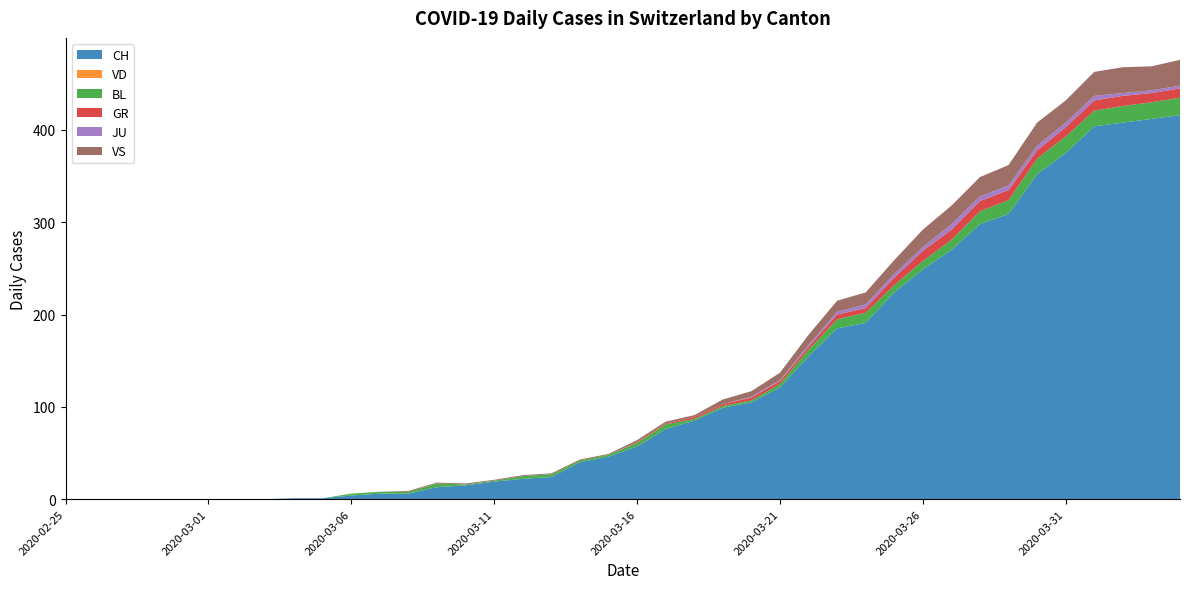

Reading left to right, transcribe all the data shown in this chart.

CH: 2020-02-25=0	2020-02-26=0	2020-02-27=0	2020-02-28=0	2020-02-29=0	2020-03-01=0	2020-03-02=0	2020-03-03=0	2020-03-04=1	2020-03-05=1	2020-03-06=4	2020-03-07=6	2020-03-08=6	2020-03-09=13	2020-03-10=15	2020-03-11=19	2020-03-12=22	2020-03-13=24	2020-03-14=40	2020-03-15=46	2020-03-16=57	2020-03-17=76	2020-03-18=85	2020-03-19=99	2020-03-20=105	2020-03-21=121	2020-03-22=155	2020-03-23=185	2020-03-24=191	2020-03-25=224	2020-03-26=249	2020-03-27=270	2020-03-28=298	2020-03-29=309	2020-03-30=352	2020-03-31=375	2020-04-01=404	2020-04-02=408	2020-04-03=412	2020-04-04=416
VD: 2020-02-25=0	2020-02-26=0	2020-02-27=0	2020-02-28=0	2020-02-29=0	2020-03-01=0	2020-03-02=0	2020-03-03=0	2020-03-04=0	2020-03-05=0	2020-03-06=0	2020-03-07=0	2020-03-08=0	2020-03-09=0	2020-03-10=0	2020-03-11=0	2020-03-12=0	2020-03-13=0	2020-03-14=0	2020-03-15=0	2020-03-16=0	2020-03-17=0	2020-03-18=0	2020-03-19=0	2020-03-20=0	2020-03-21=0	2020-03-22=0	2020-03-23=0	2020-03-24=0	2020-03-25=0	2020-03-26=0	2020-03-27=0	2020-03-28=0	2020-03-29=0	2020-03-30=0	2020-03-31=0	2020-04-01=0	2020-04-02=0	2020-04-03=0	2020-04-04=0
BL: 2020-02-25=0	2020-02-26=0	2020-02-27=0	2020-02-28=0	2020-02-29=0	2020-03-01=0	2020-03-02=0	2020-03-03=0	2020-03-04=0	2020-03-05=0	2020-03-06=2	2020-03-07=2	2020-03-08=2	2020-03-09=4	2020-03-10=1	2020-03-11=1	2020-03-12=3	2020-03-13=3	2020-03-14=2	2020-03-15=2	2020-03-16=4	2020-03-17=5	2020-03-18=2	2020-03-19=2	2020-03-20=2	2020-03-21=4	2020-03-22=7	2020-03-23=10	2020-03-24=11	2020-03-25=8	2020-03-26=9	2020-03-27=11	2020-03-28=14	2020-03-29=15	2020-03-30=17	2020-03-31=18	2020-04-01=17	2020-04-02=18	2020-04-03=18	2020-04-04=19
GR: 2020-02-25=0	2020-02-26=0	2020-02-27=0	2020-02-28=0	2020-02-29=0	2020-03-01=0	2020-03-02=0	2020-03-03=0	2020-03-04=0	2020-03-05=0	2020-03-06=0	2020-03-07=0	2020-03-08=0	2020-03-09=0	2020-03-10=0	2020-03-11=0	2020-03-12=0	2020-03-13=0	2020-03-14=0	2020-03-15=0	2020-03-16=1	2020-03-17=1	2020-03-18=2	2020-03-19=2	2020-03-20=3	2020-03-21=3	2020-03-22=3	2020-03-23=5	2020-03-24=5	2020-03-25=8	2020-03-26=11	2020-03-27=11	2020-03-28=11	2020-03-29=11	2020-03-30=9	2020-03-31=10	2020-04-01=11	2020-04-02=11	2020-04-03=10	2020-04-04=10
JU: 2020-02-25=0	2020-02-26=0	2020-02-27=0	2020-02-28=0	2020-02-29=0	2020-03-01=0	2020-03-02=0	2020-03-03=0	2020-03-04=0	2020-03-05=0	2020-03-06=0	2020-03-07=0	2020-03-08=0	2020-03-09=0	2020-03-10=0	2020-03-11=0	2020-03-12=0	2020-03-13=0	2020-03-14=0	2020-03-15=0	2020-03-16=0	2020-03-17=0	2020-03-18=0	2020-03-19=0	2020-03-20=1	2020-03-21=1	2020-03-22=2	2020-03-23=3	2020-03-24=4	2020-03-25=4	2020-03-26=4	2020-03-27=6	2020-03-28=5	2020-03-29=5	2020-03-30=5	2020-03-31=5	2020-04-01=5	2020-04-02=3	2020-04-03=3	2020-04-04=3
VS: 2020-02-25=0	2020-02-26=0	2020-02-27=0	2020-02-28=0	2020-02-29=0	2020-03-01=0	2020-03-02=0	2020-03-03=0	2020-03-04=0	2020-03-05=0	2020-03-06=0	2020-03-07=0	2020-03-08=1	2020-03-09=1	2020-03-10=1	2020-03-11=1	2020-03-12=1	2020-03-13=1	2020-03-14=1	2020-03-15=1	2020-03-16=2	2020-03-17=2	2020-03-18=2	2020-03-19=5	2020-03-20=6	2020-03-21=8	2020-03-22=11	2020-03-23=12	2020-03-24=13	2020-03-25=15	2020-03-26=19	2020-03-27=20	2020-03-28=21	2020-03-29=22	2020-03-30=25	2020-03-31=24	2020-04-01=26	2020-04-02=28	2020-04-03=26	2020-04-04=28